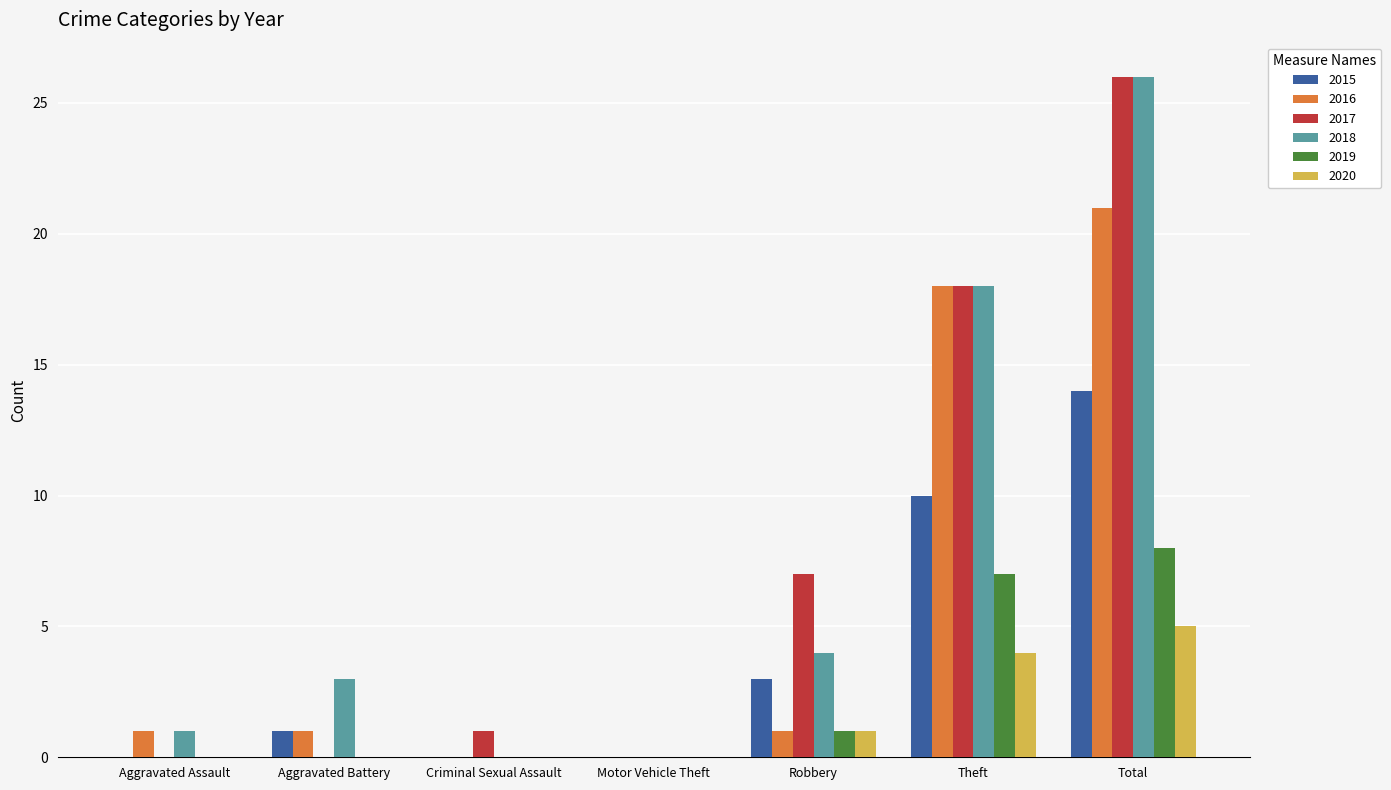

Which series has the largest range (max minus min)?

2017